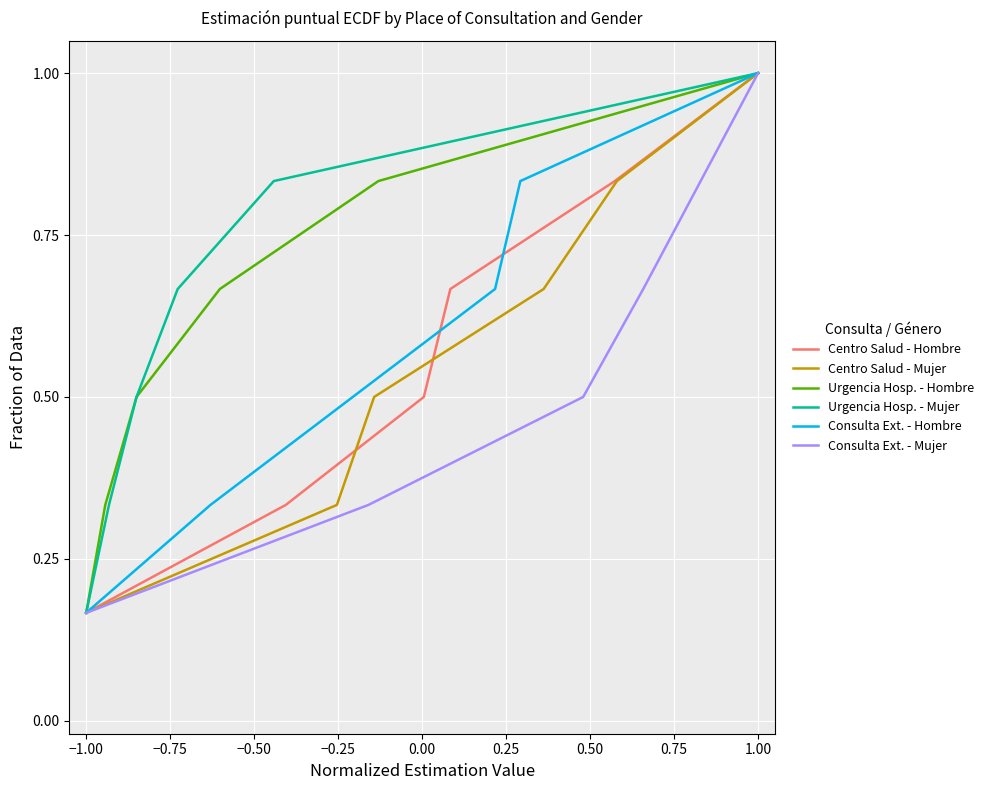

List the series in order of their peak value, highest first.

Centro Salud - Hombre, Centro Salud - Mujer, Urgencia Hosp. - Hombre, Urgencia Hosp. - Mujer, Consulta Ext. - Hombre, Consulta Ext. - Mujer